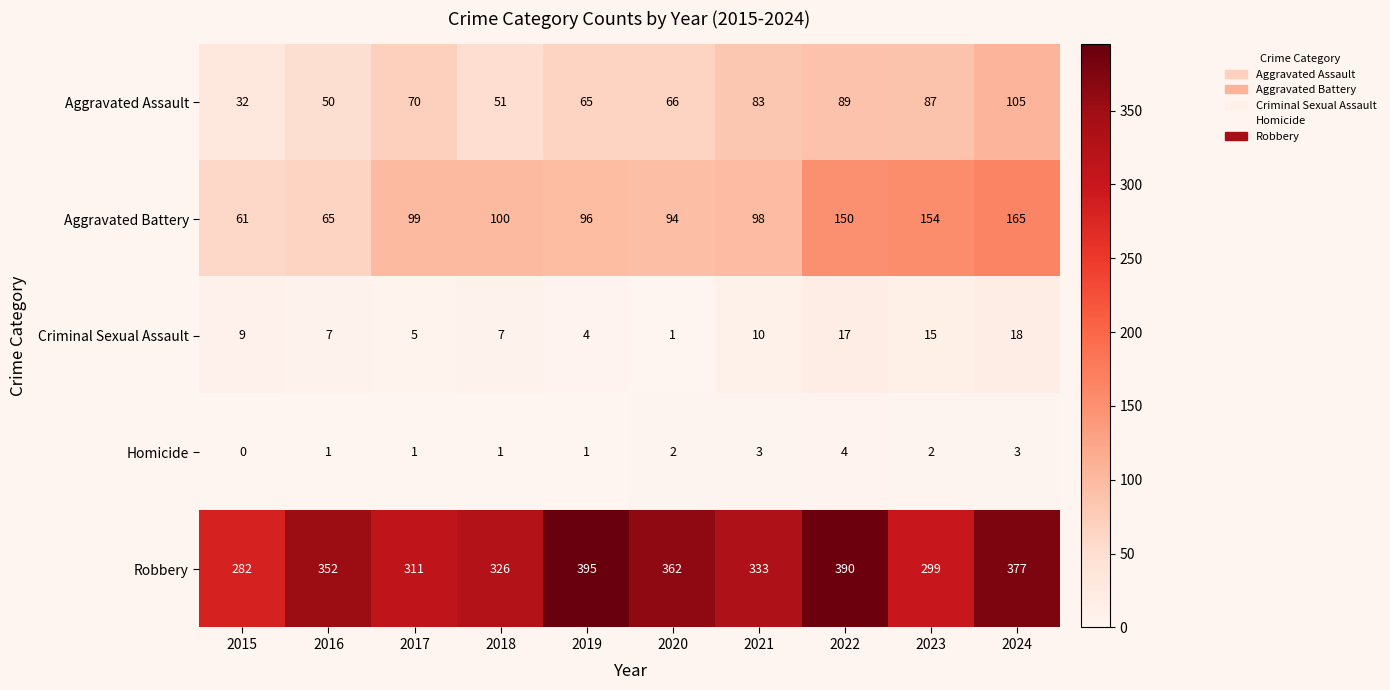

What is the difference between the highest and lowest values at 2016?

351